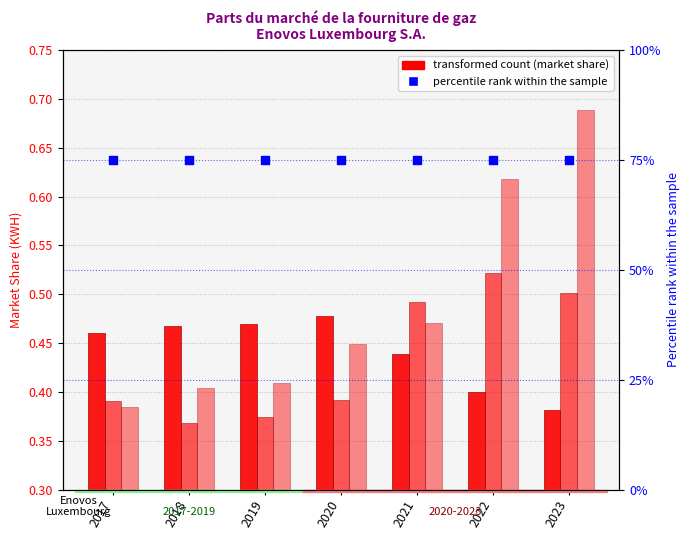

Which series reaches the minimum Y coordinate?

Clients résidentiels